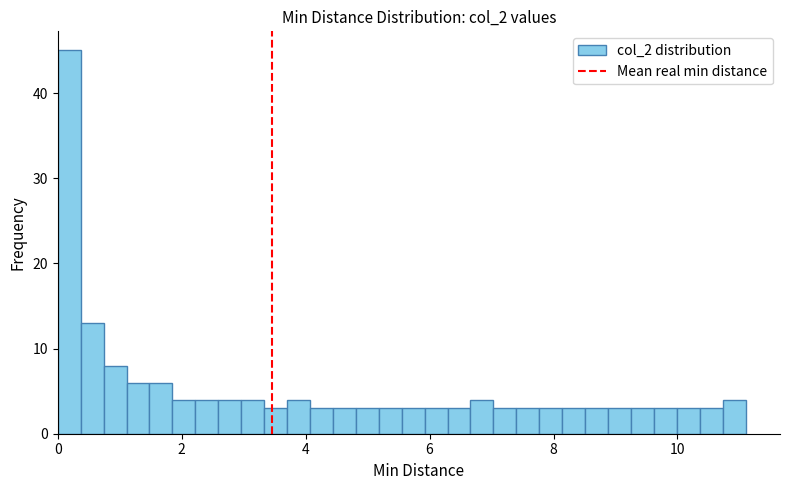

Around what value on the x-axis is the tallest bar? Give the approximate position of its centre, as read against the axis.

0.2